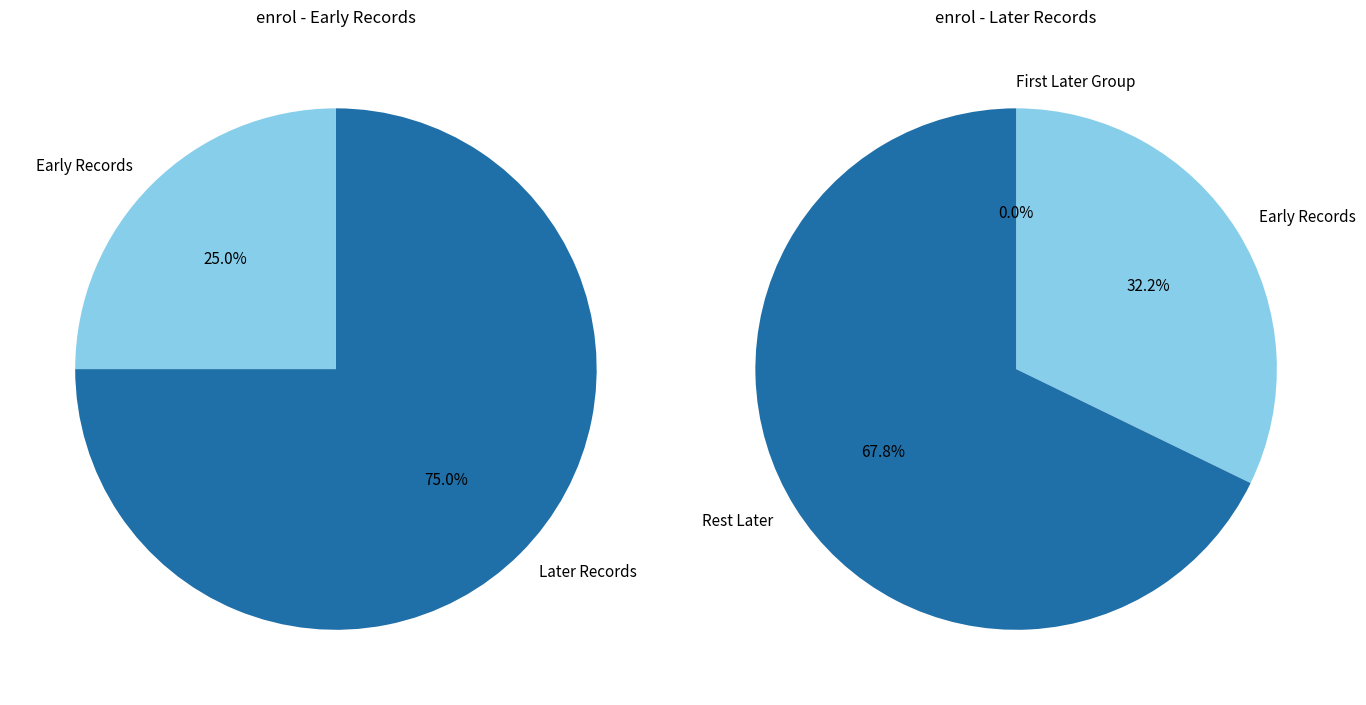

Does 1629956110 represent more than half of the total?

No